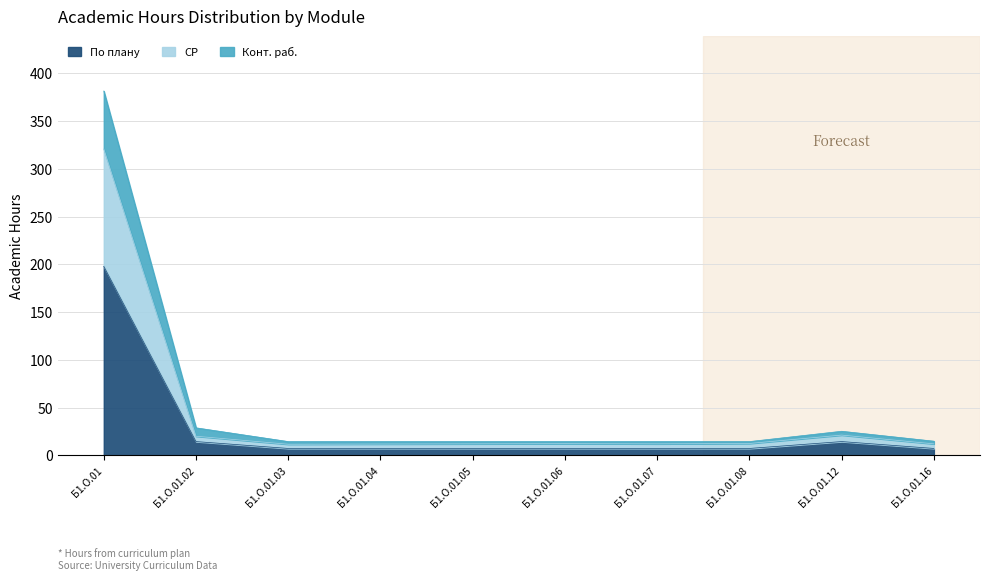

How many distinct data groups are displayed?

3